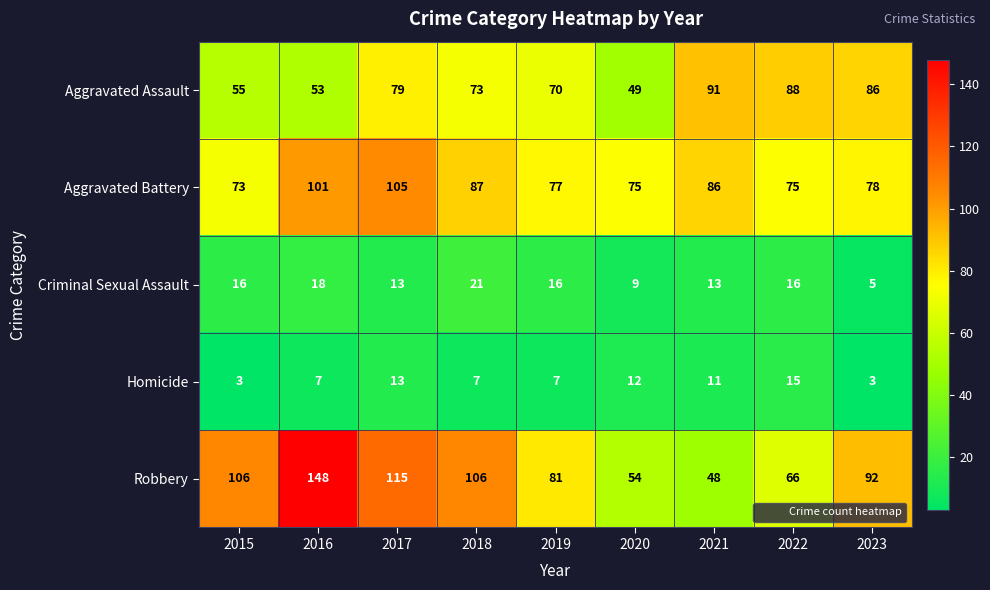

What is the total value across all series at 2020?

199